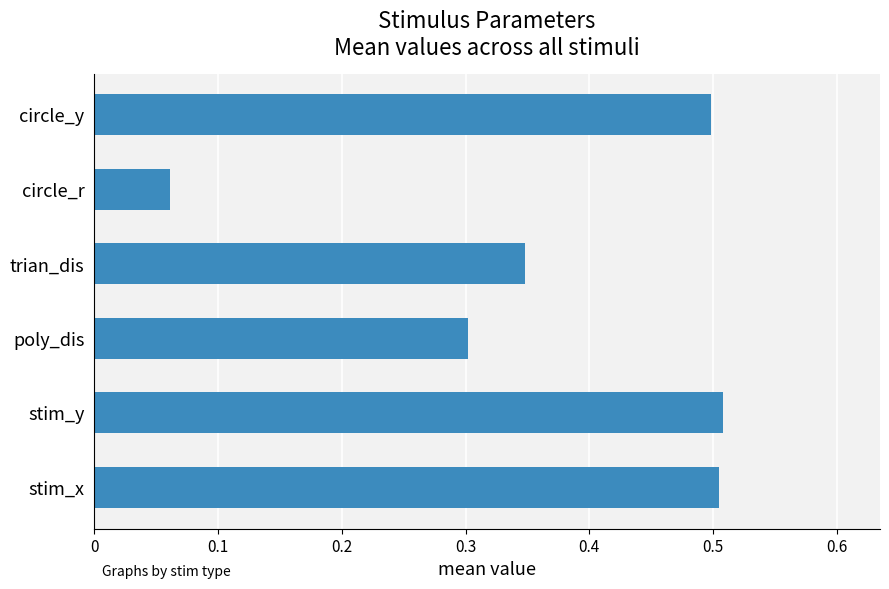

Where is the data nearest to the value 0?

circle_r